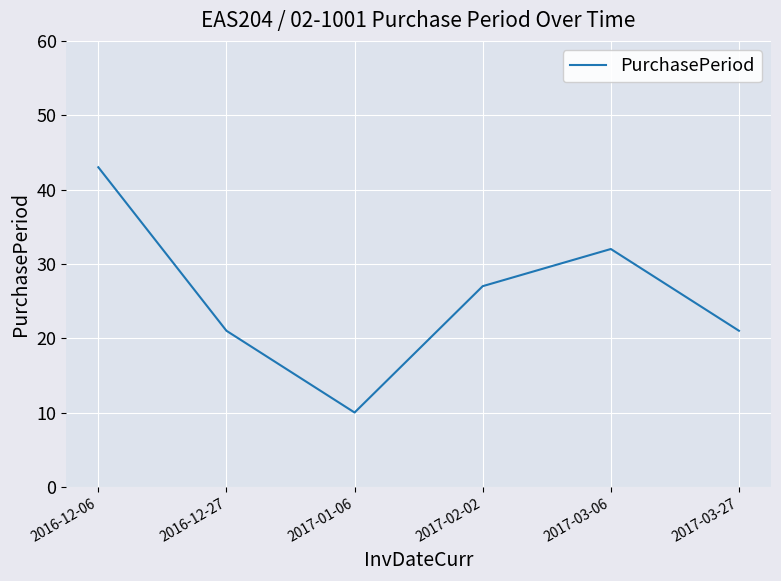

Reading left to right, what are all the values shown in this chart?

2016-12-06=43	2016-12-27=21	2017-01-06=10	2017-02-02=27	2017-03-06=32	2017-03-27=21